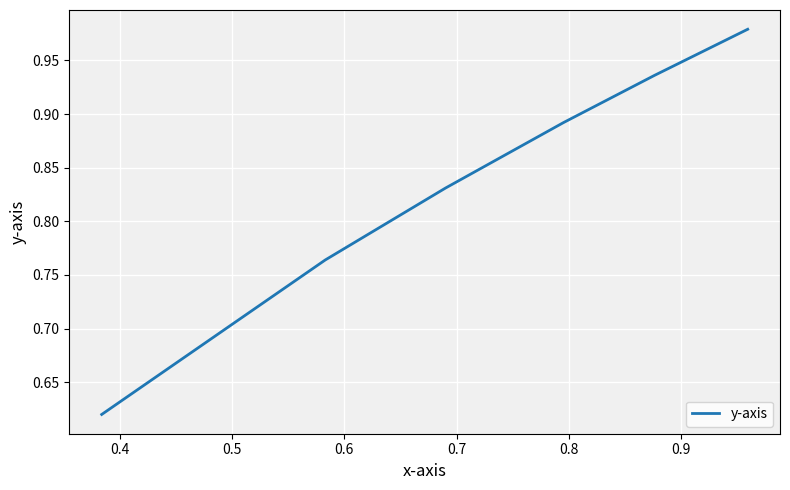

What is the sum of all values?

5.0